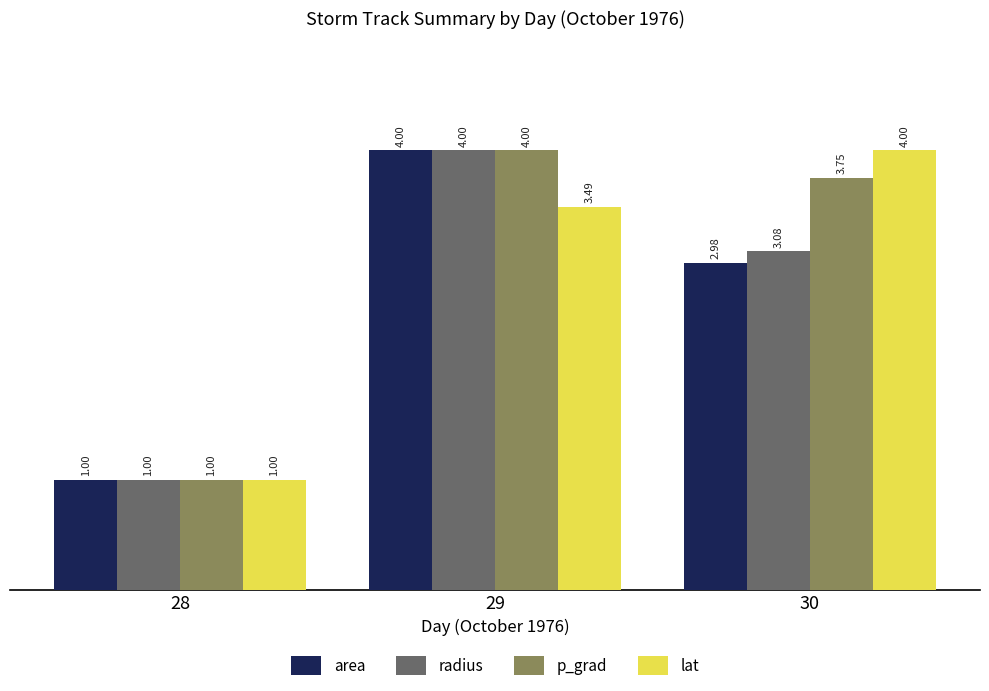

Count the number of categories in the chart.

3